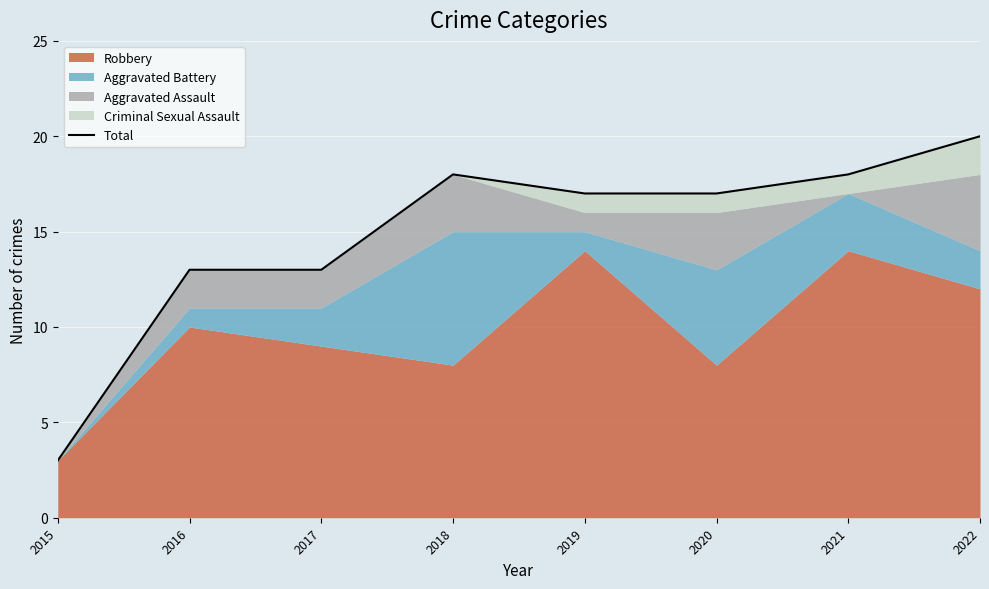

How many points are higher than both their immediate neighbors (excluding endpoints)?

1